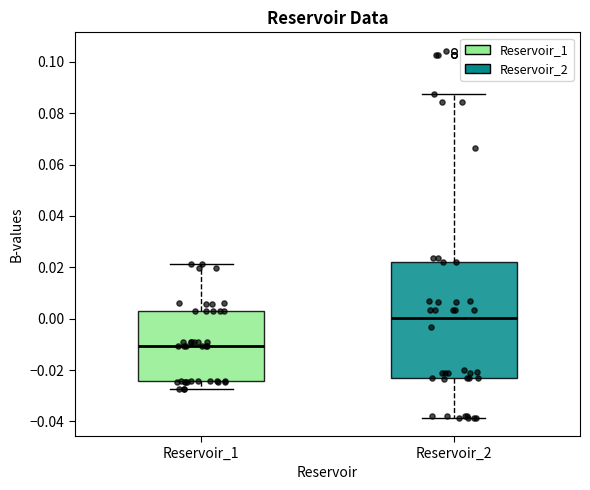

Reading left to right, transcribe this box plot: for each box, give where its median line is, the range the box spans, and where its two whiskers end, as read against the y-axis. The values are not printed on the chart, so give them approximately, as read against the axis.

Reservoir_1: median -0.010, box -0.024 to 0.004, whiskers -0.028 to 0.022
Reservoir_2: median 0.000, box -0.022 to 0.022, whiskers -0.038 to 0.088